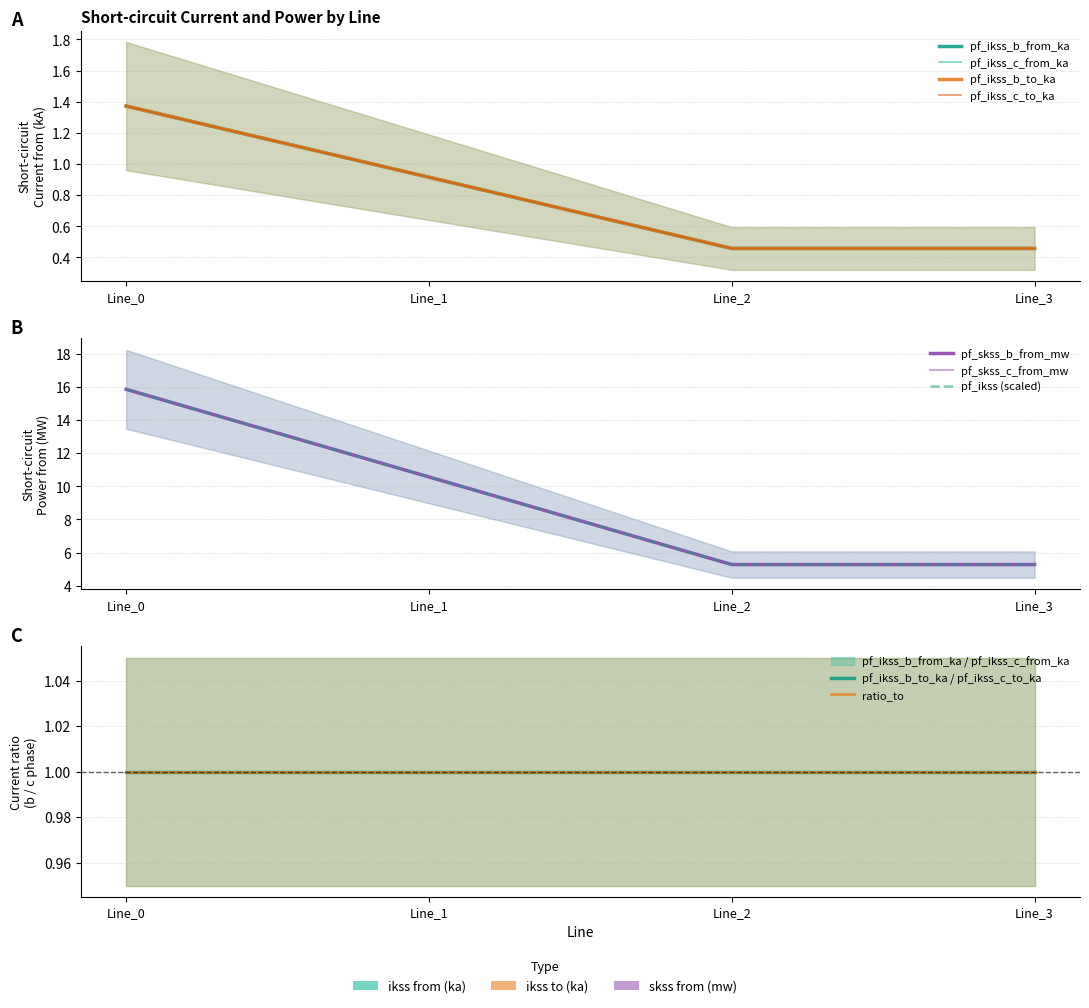

How many series are shown in this chart?

6